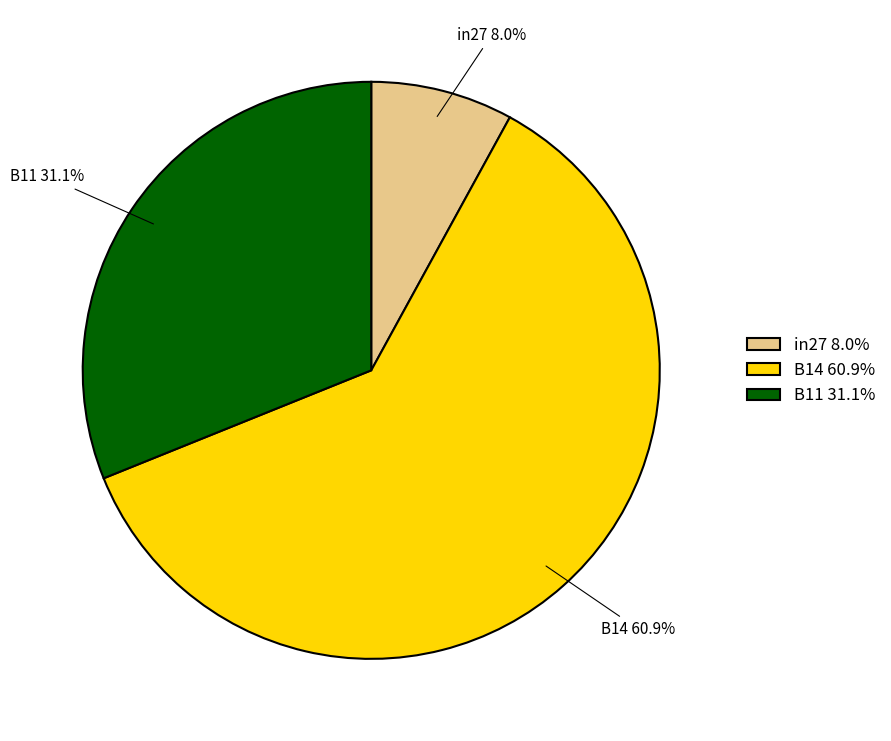

Which category has the smallest portion of the pie?

in27